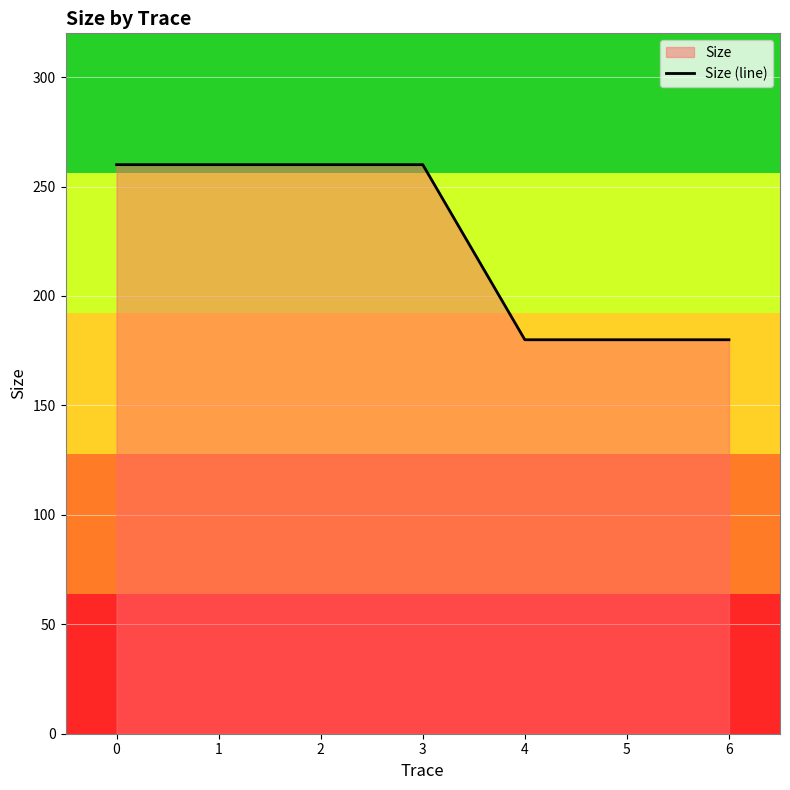

Reading right to left, extract all data points from this chart.

180	180	180	260	260	260	260